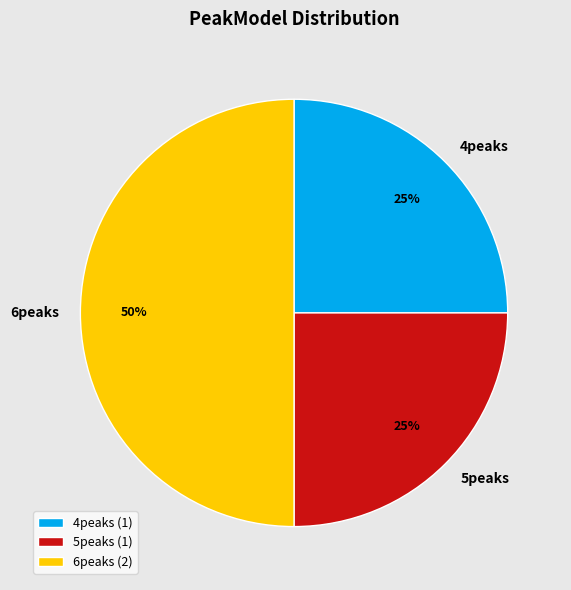

How many segments does this pie chart have?

3